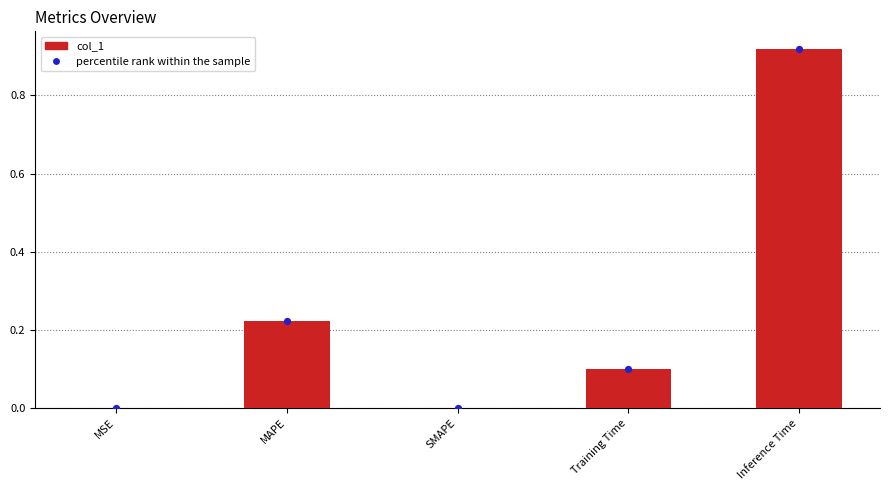

What is the total value across all series at Inference Time?

1.8